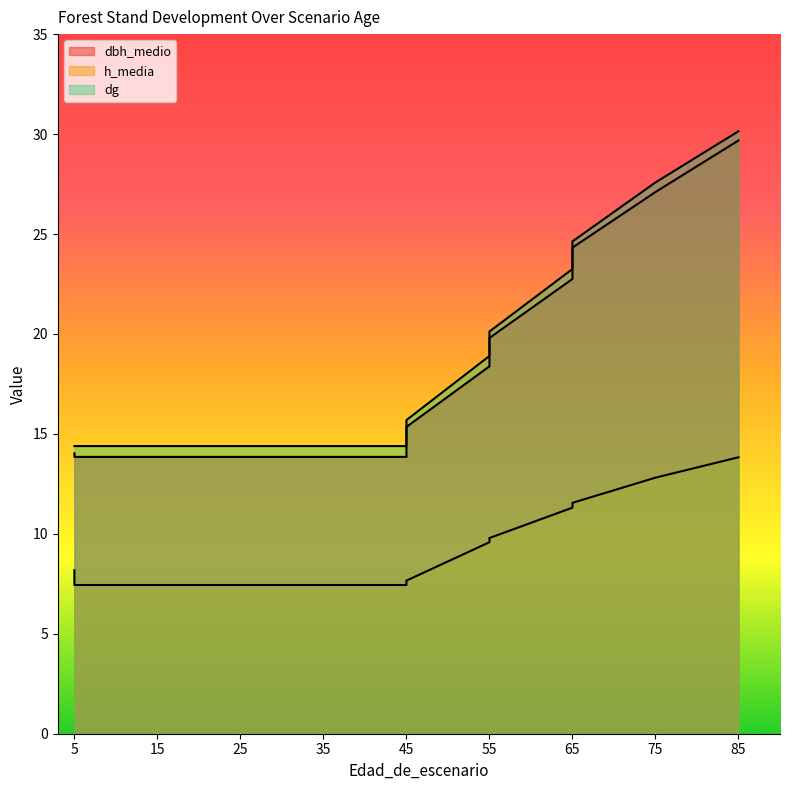

The value of h_media at 75 is 12.8. True or false?

True